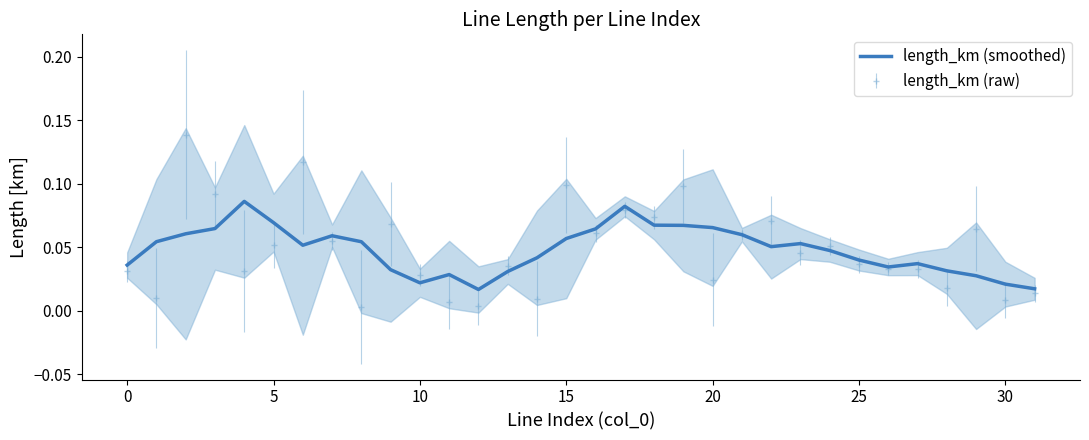

True or false: length_km (raw) has a value of 0.0 at 15.

False